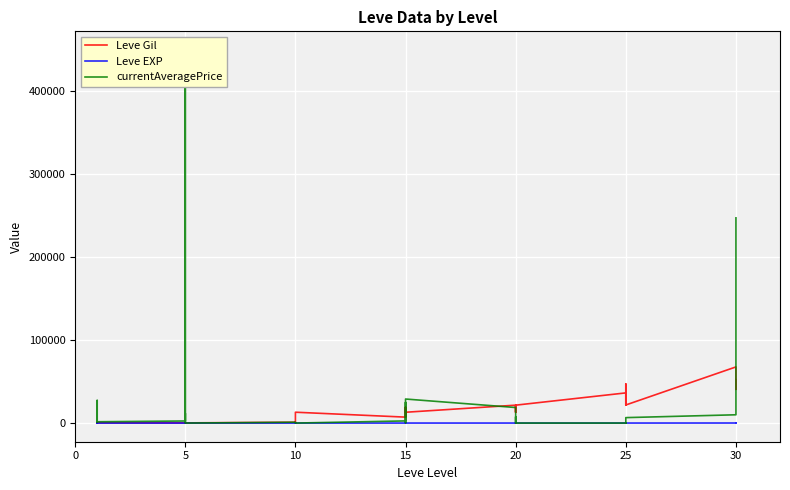

How many values in the Leve Gil series are below 12960?

19